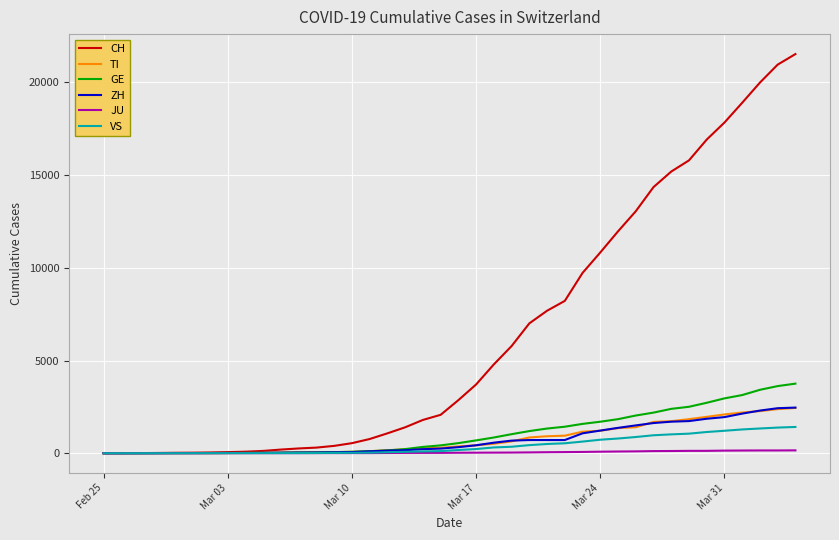

What is the difference between the second highest and second lowest values in the VS series?

1383